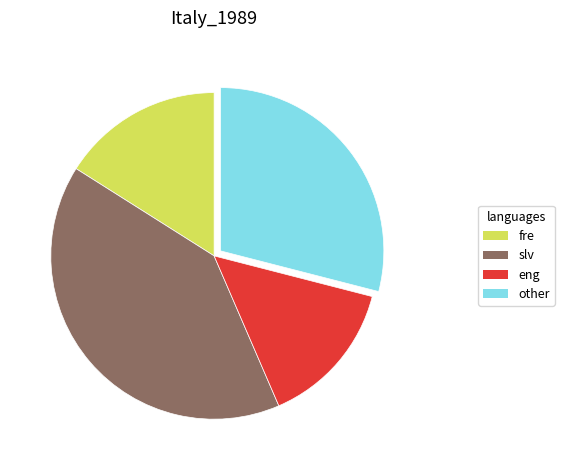

Is the sum of other and slv greater than half?

Yes